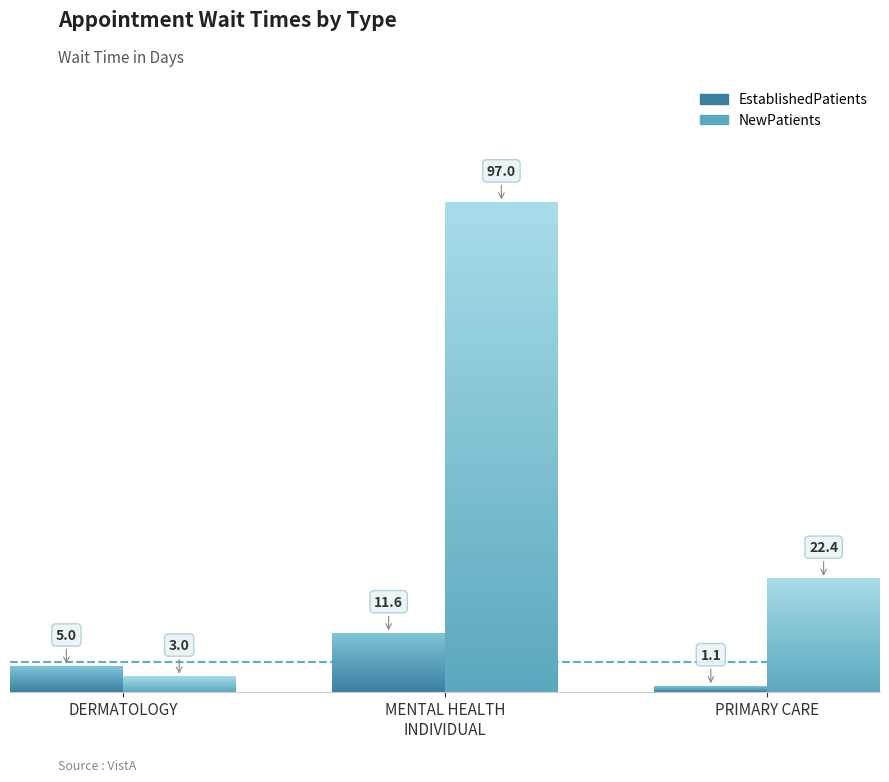

What is the greatest value displayed?

97.0